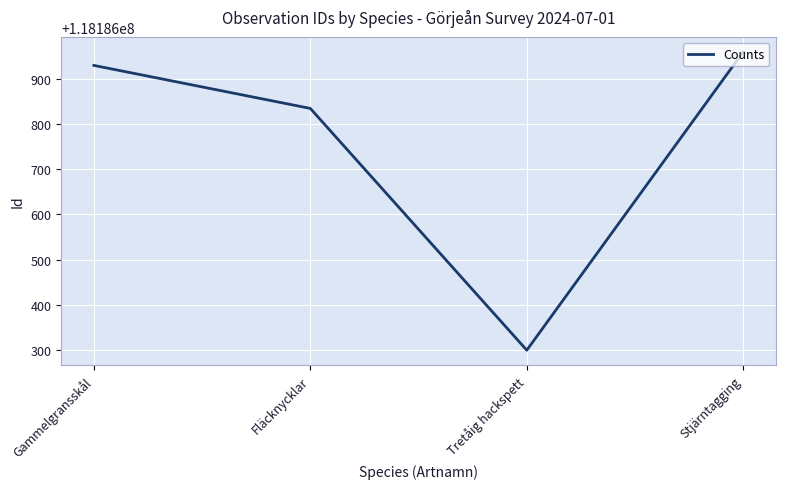

Count the number of data series in this chart.

1